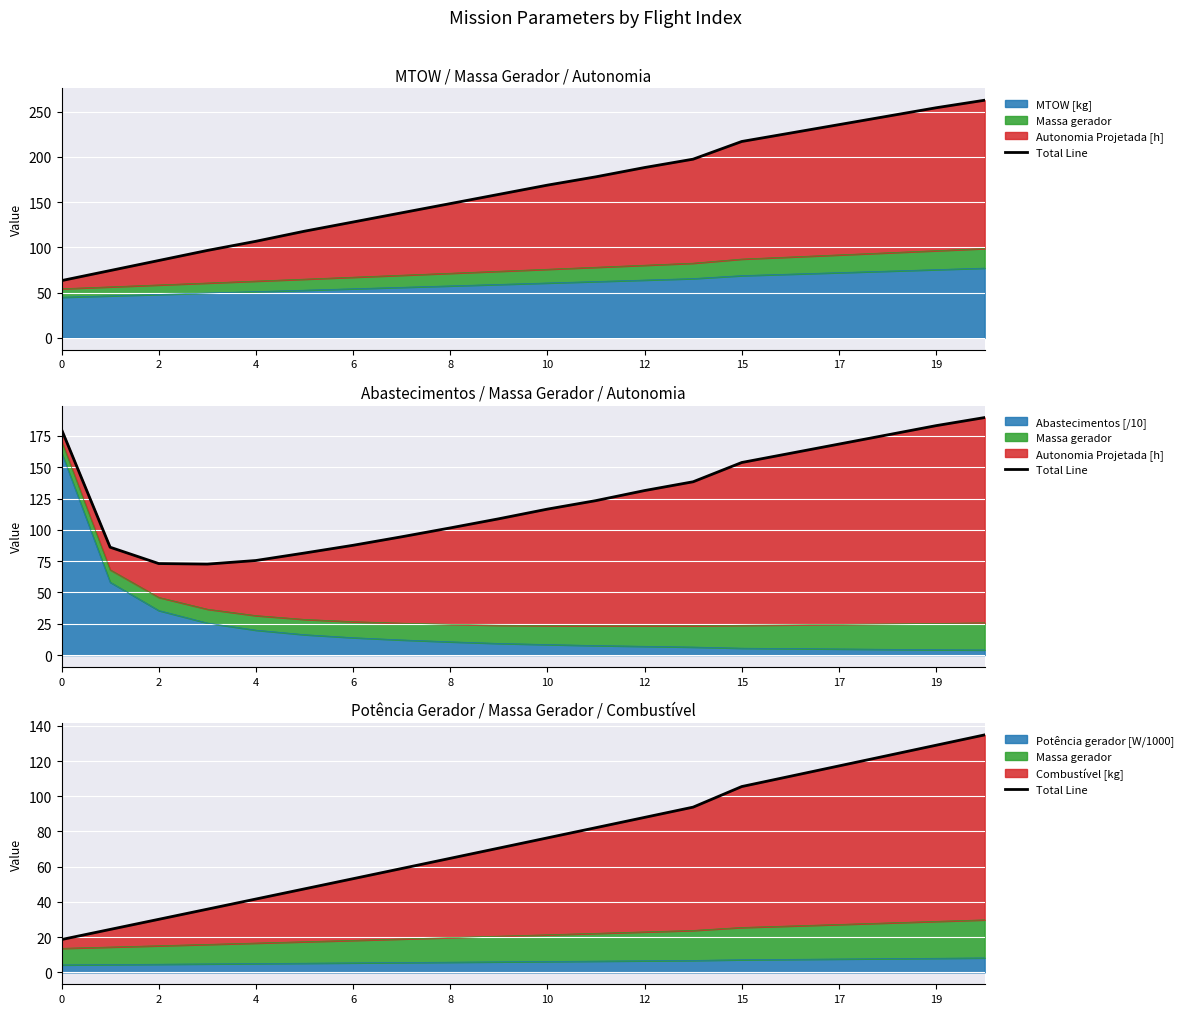

The Potência gerador [W/1000] series shows 5.8 at 8. True or false?

True